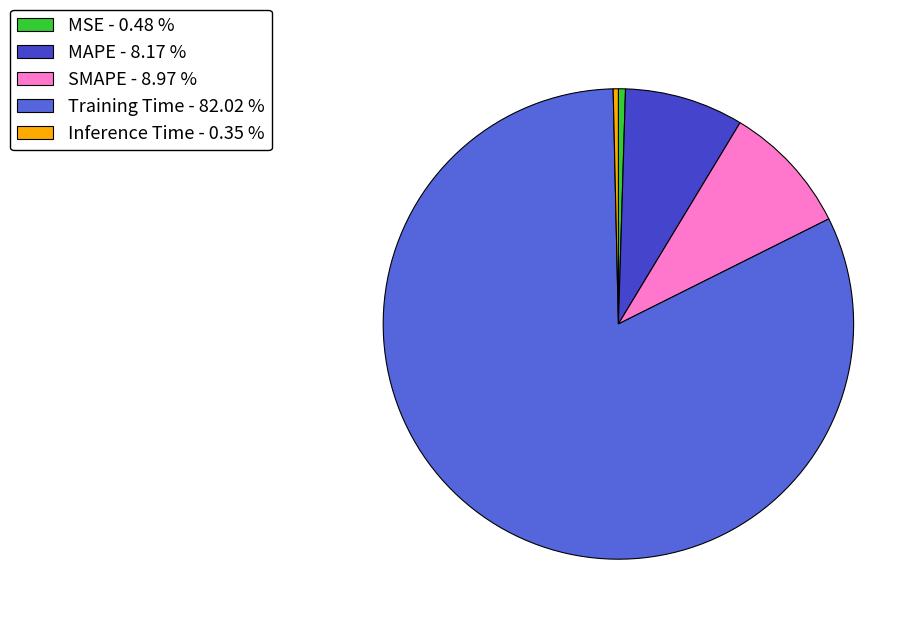

Count the number of slices in the pie.

5